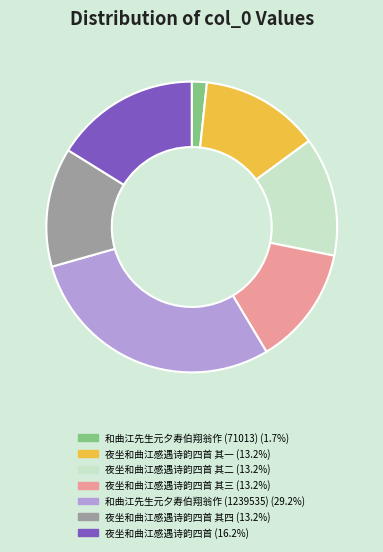

Does any single category account for the majority?

No